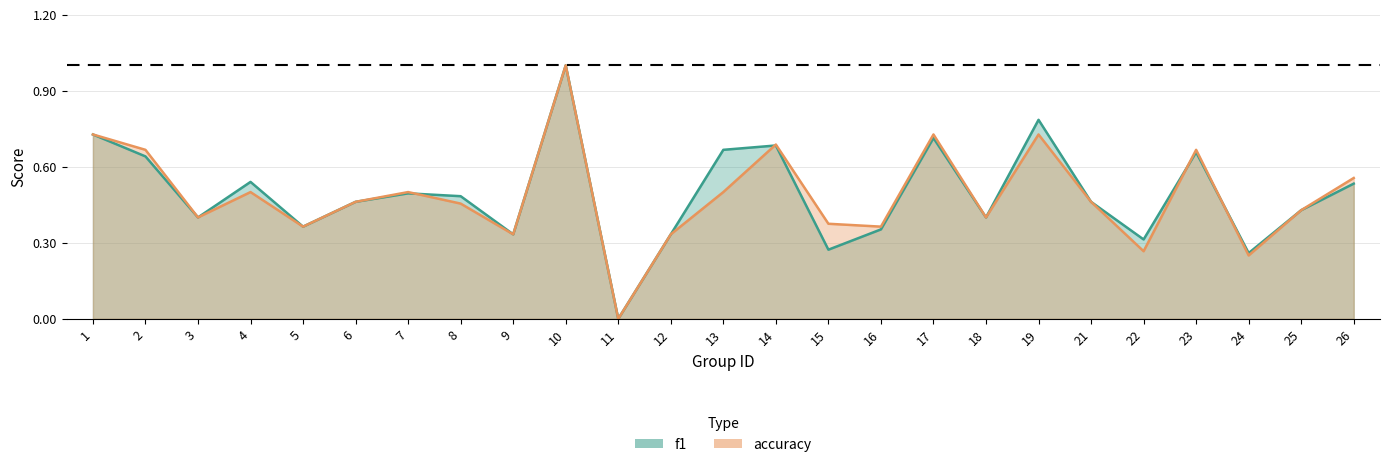

How many interior local valleys does the accuracy series have?

8